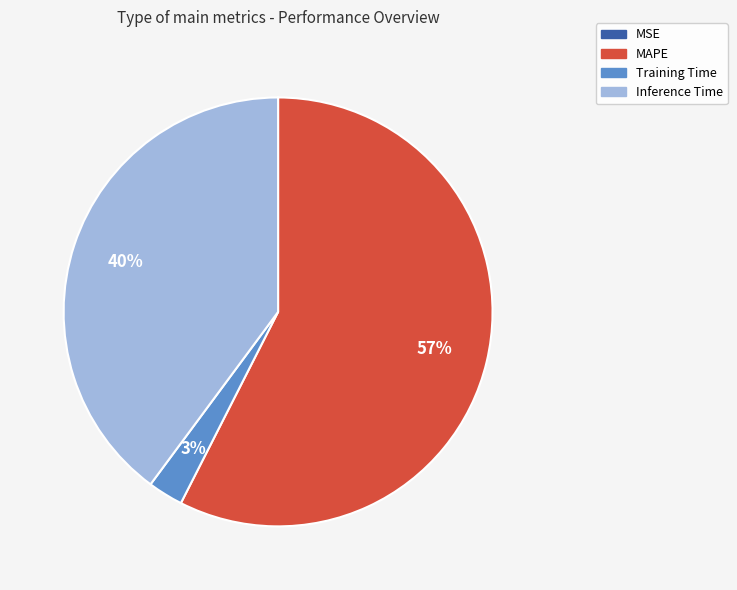

Is it true that Inference Time is 35% of the pie?

False